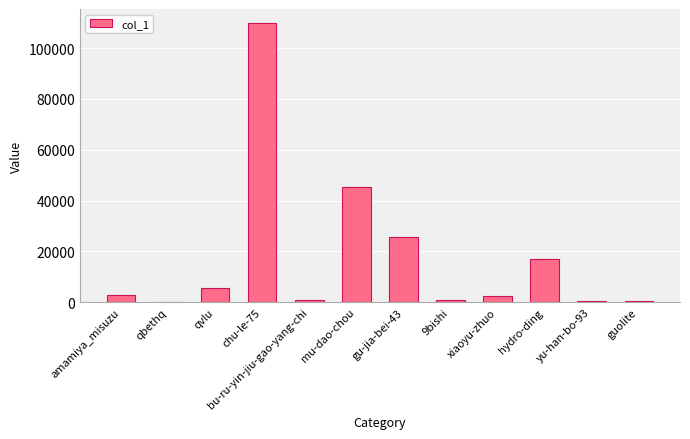

Are the bars horizontal?

No